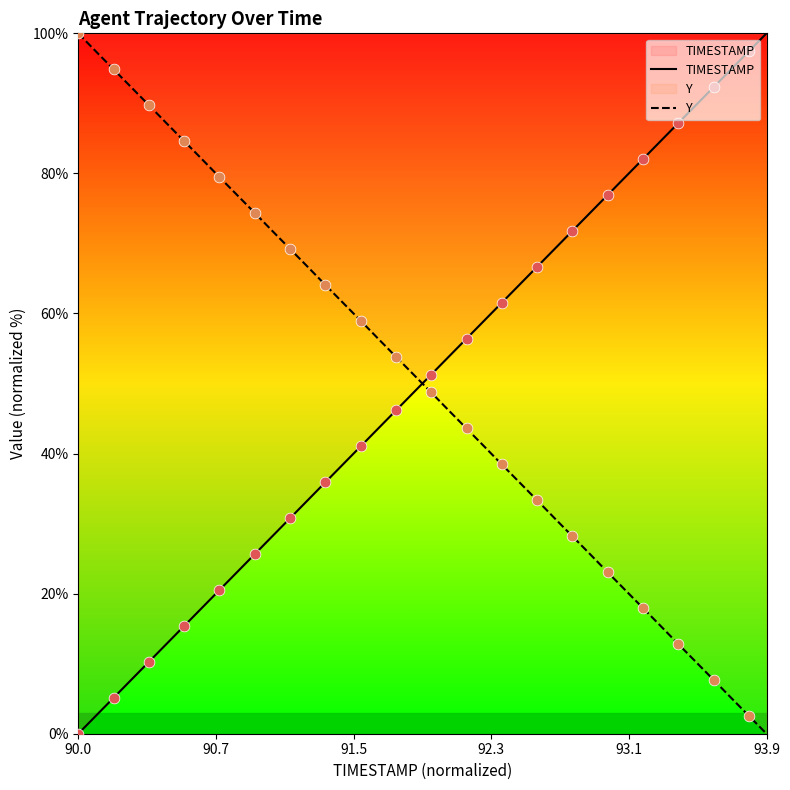

At how many categories does at least one series exceed 25?

40